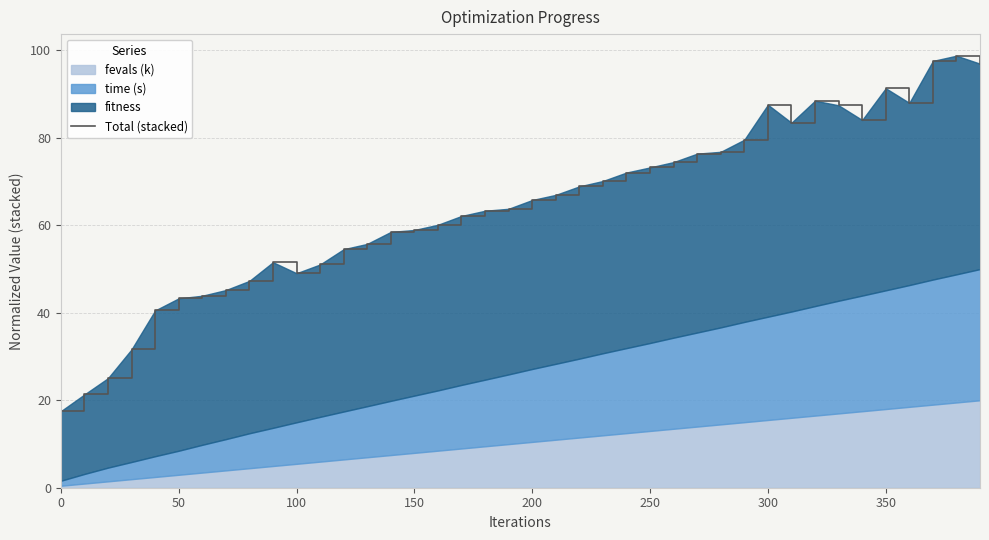

How many points are higher than both their immediate neighbors (excluding endpoints)?

5